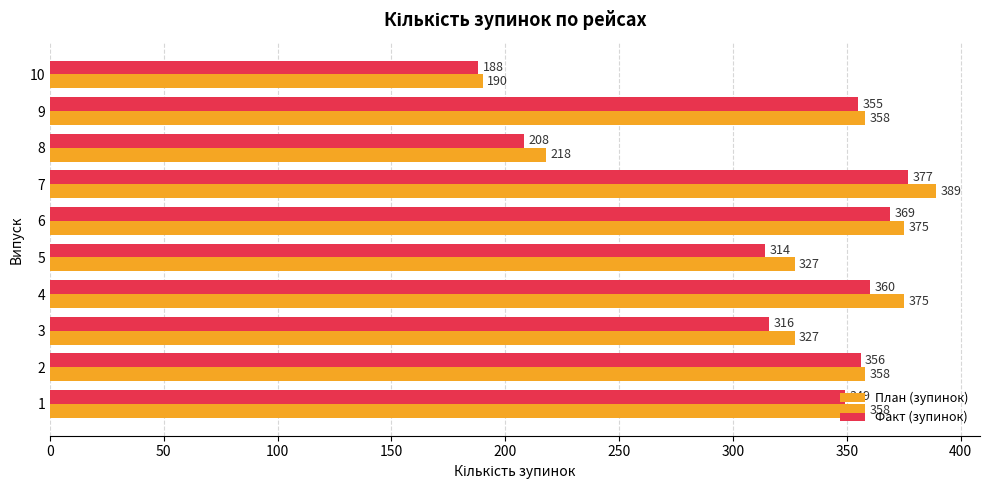

At which category is the sum across all series the highest?

7